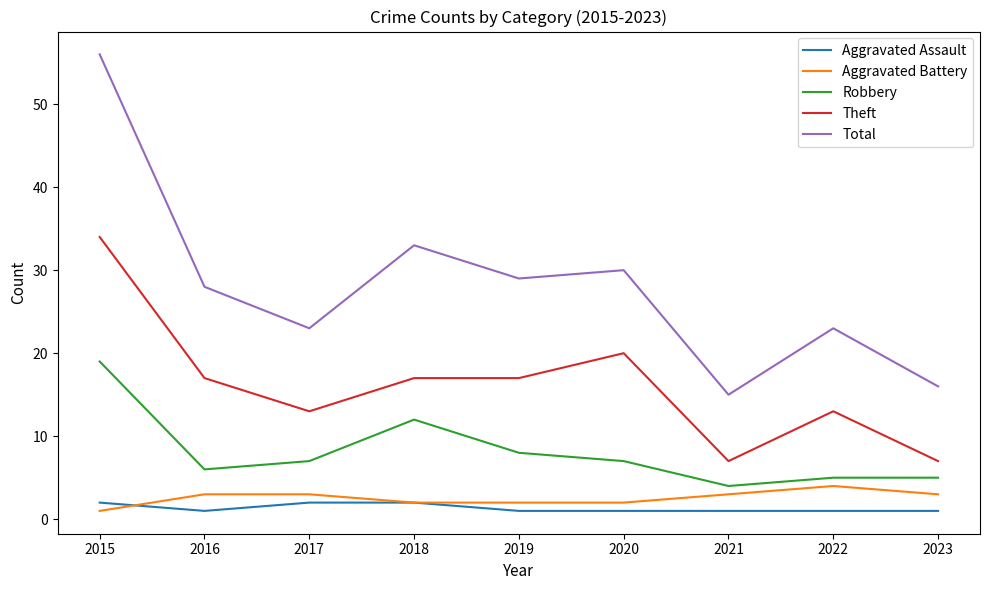

List the series in order of their peak value, highest first.

Total, Theft, Robbery, Aggravated Battery, Aggravated Assault